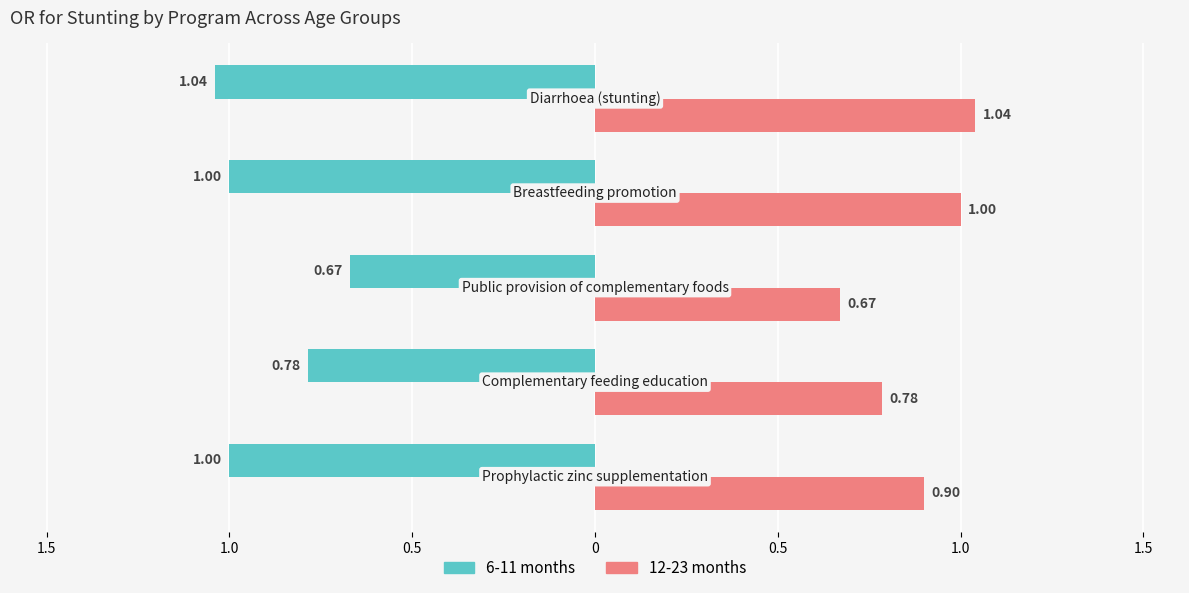

Which series has the widest spread of values?

6-11 months